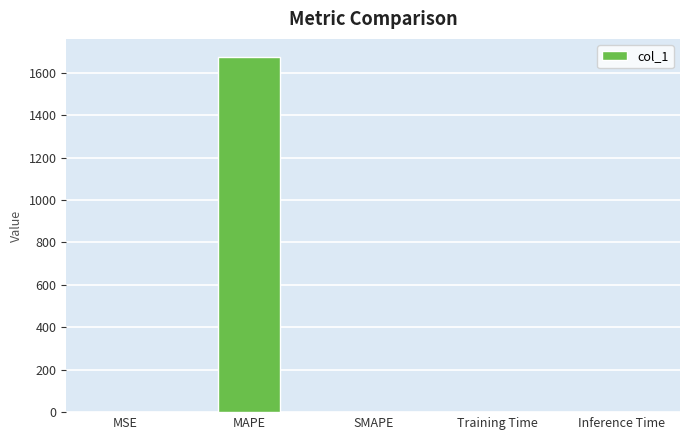

What is the maximum value shown in the chart?

1675.4